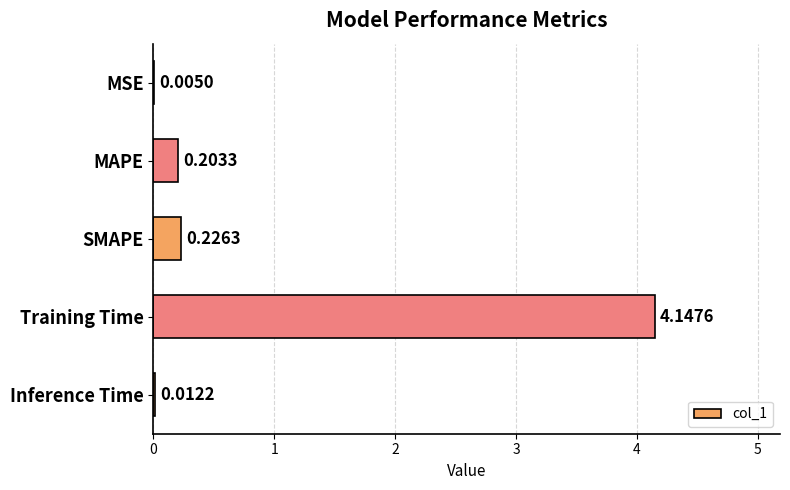

What is the sum of all values?

4.6